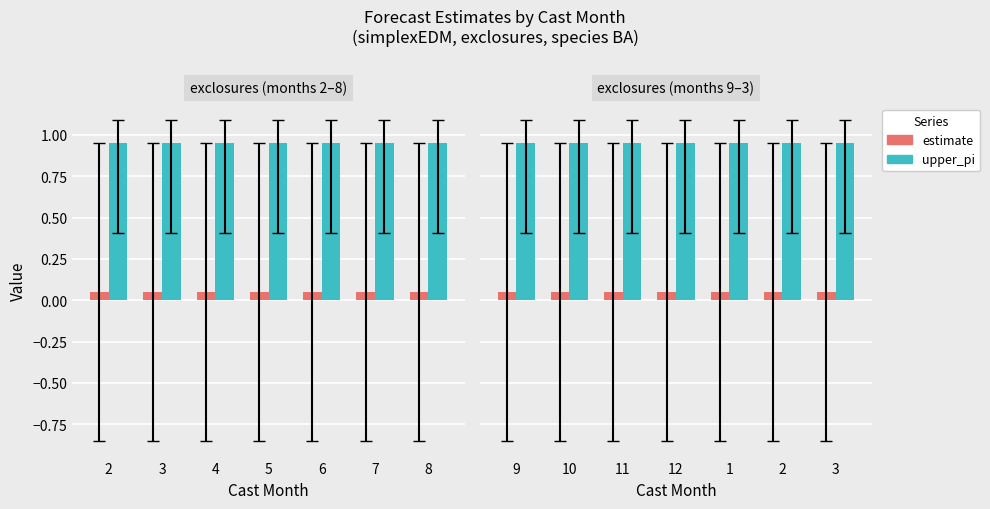

How many bars are there in each group?

2